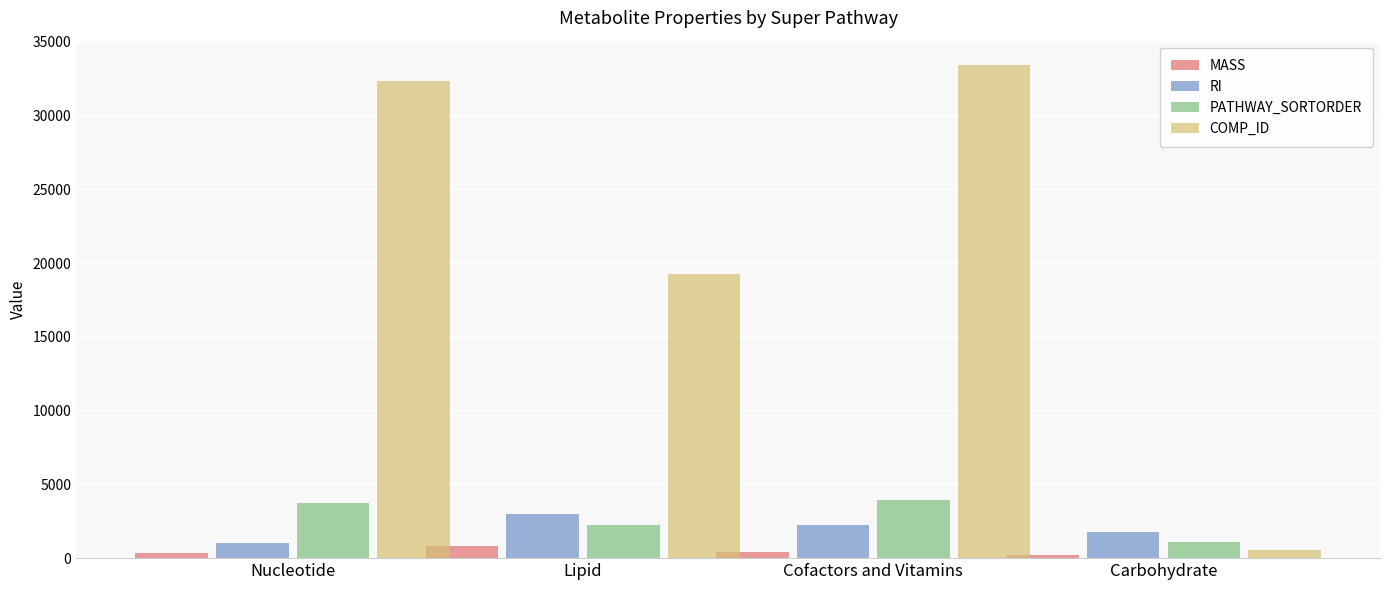

At Cofactors and Vitamins, list the series in order from smallest to largest.

MASS, RI, PATHWAY_SORTORDER, COMP_ID